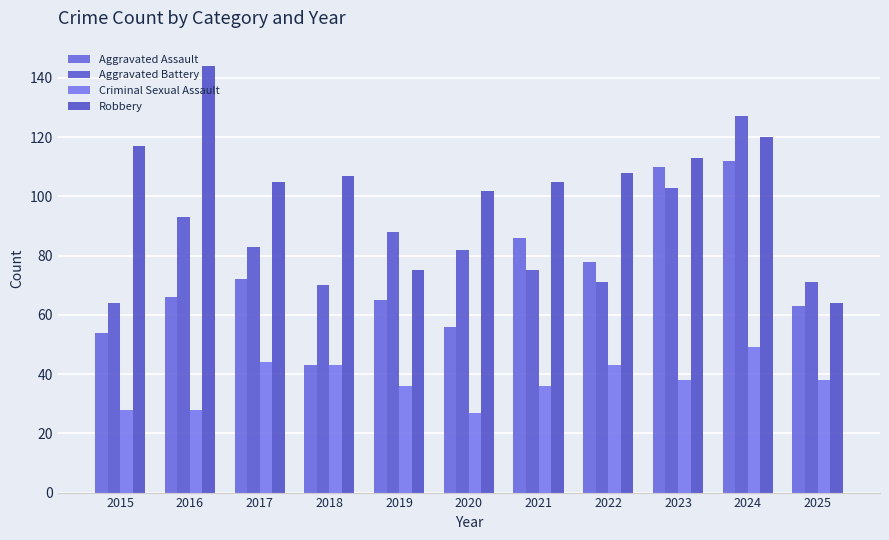

Reading left to right, what are all the values shown in this chart?

Aggravated Assault: 54	66	72	43	65	56	86	78	110	112	63
Aggravated Battery: 64	93	83	70	88	82	75	71	103	127	71
Criminal Sexual Assault: 28	28	44	43	36	27	36	43	38	49	38
Robbery: 117	144	105	107	75	102	105	108	113	120	64